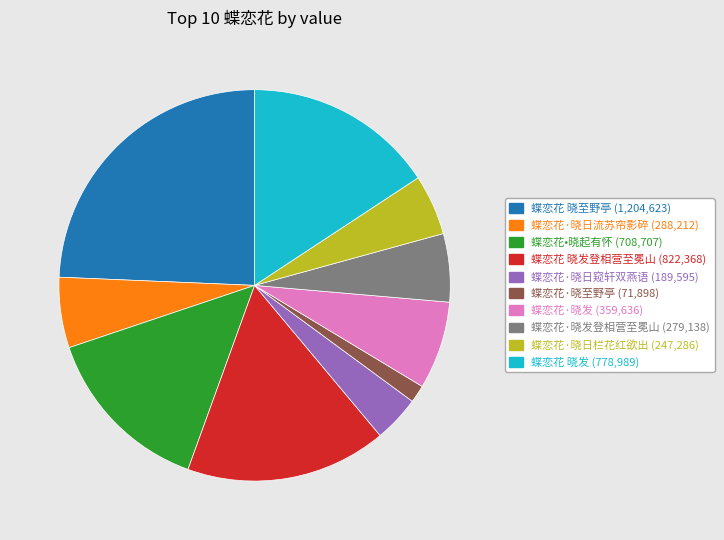

Is there a majority slice in this chart?

No